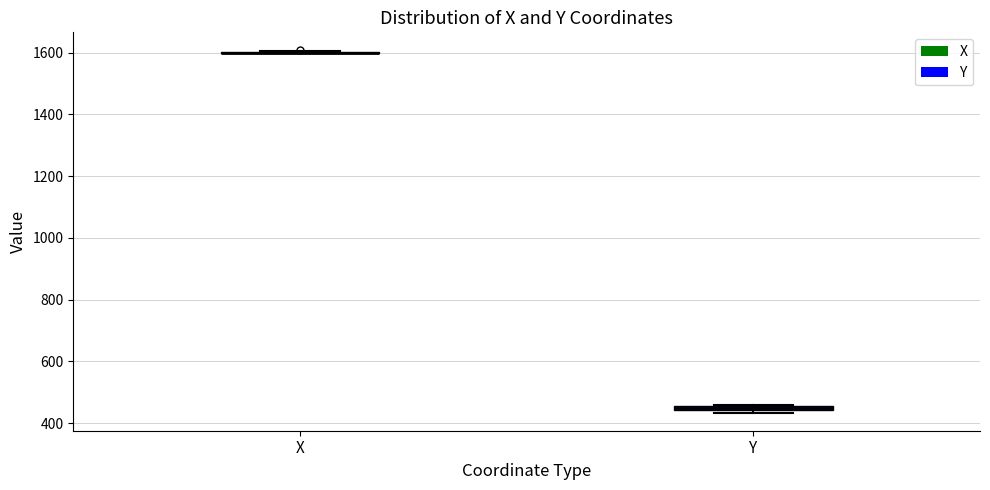

Where is the upper edge of the box for Y on the y-axis? The values are not printed on the chart, so give them approximately, as read against the axis.

460